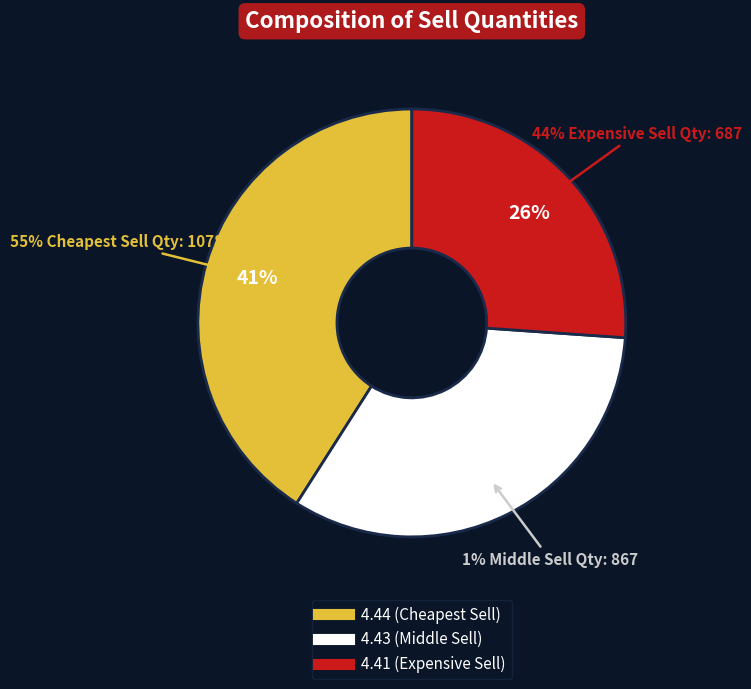

To the nearest percent, what portion does 4.43 (Middle Sell) represent?

33%